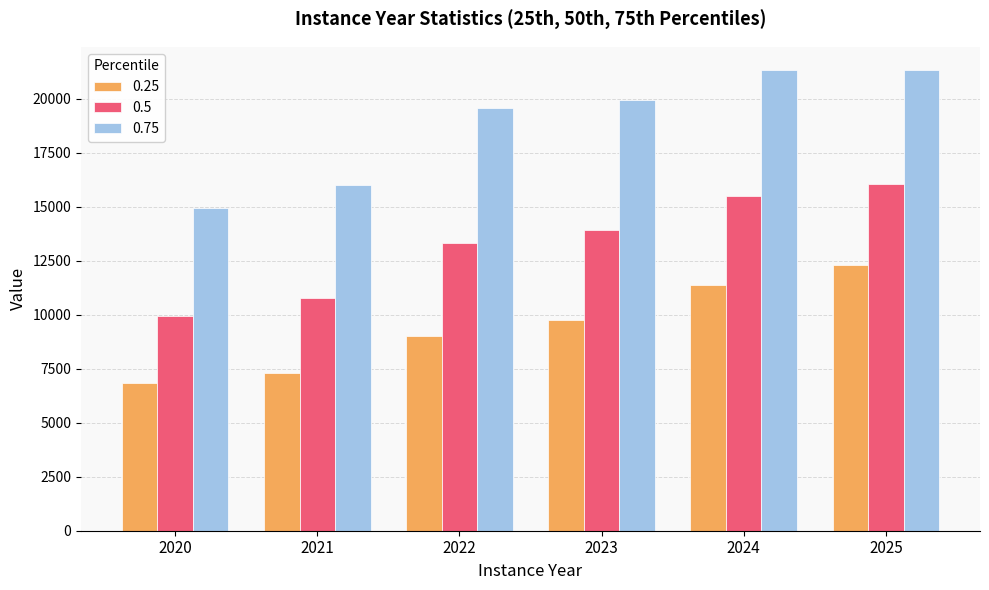

What is the average value of the 0.5 series?

13251.7